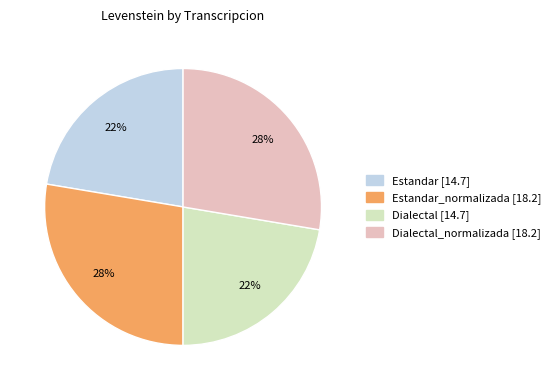

How many slices are in this pie chart?

4